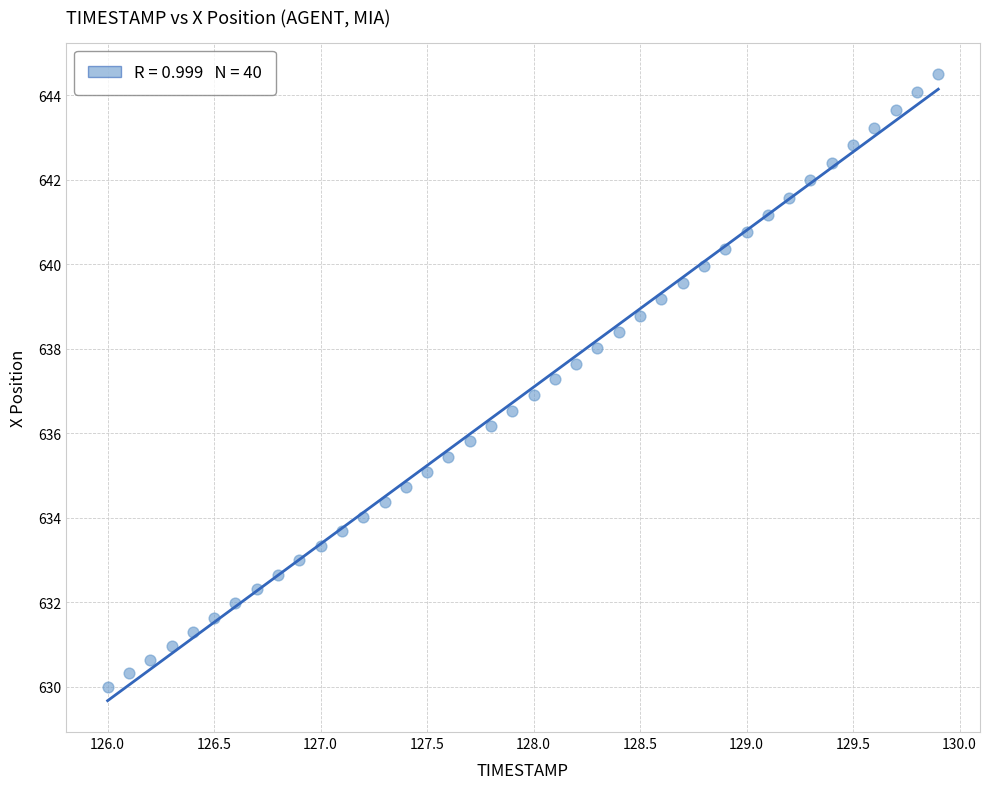

What is the range of Y values (max minus min)?

14.5